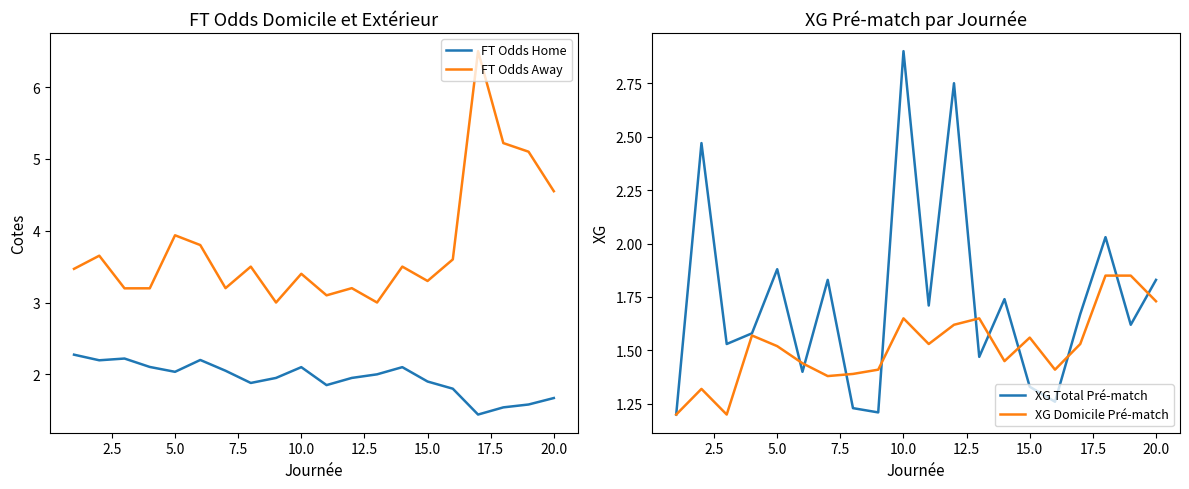

True or false: FT Odds Home and FT Odds Away cross at least once.

False